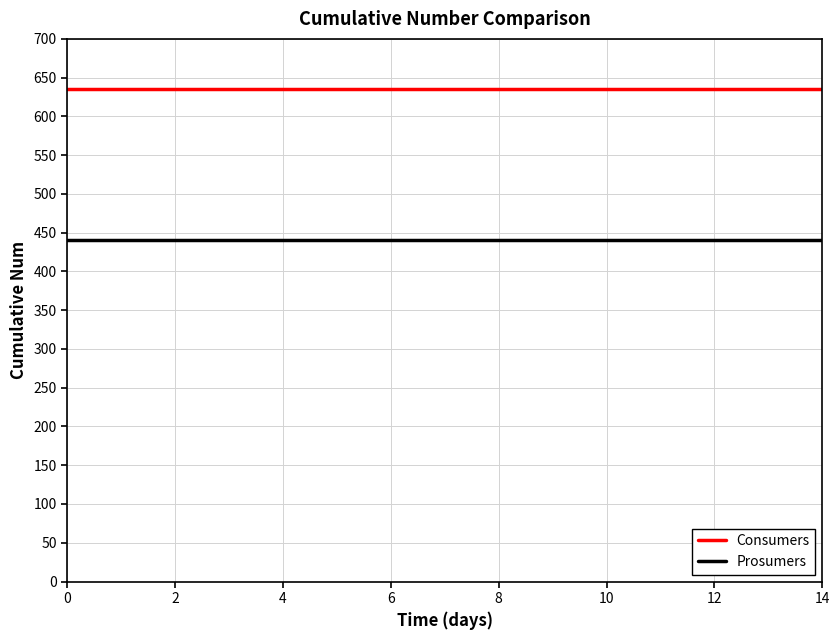

True or false: Consumers and Prosumers cross at least once.

False